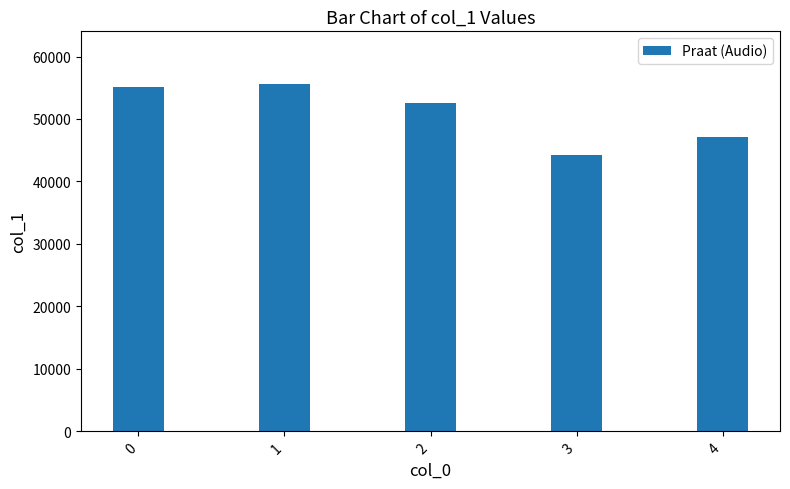

Count the number of categories in the chart.

5